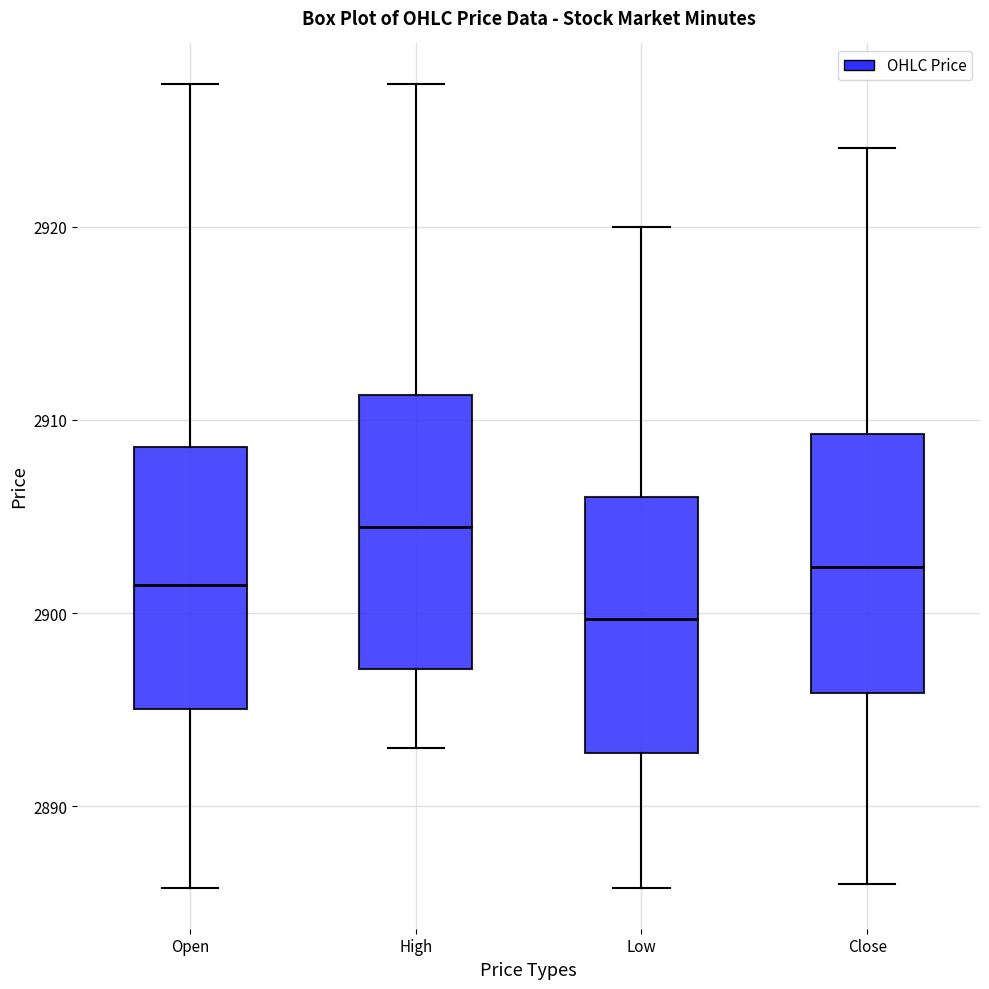

Which box's median line is the lowest?

Low